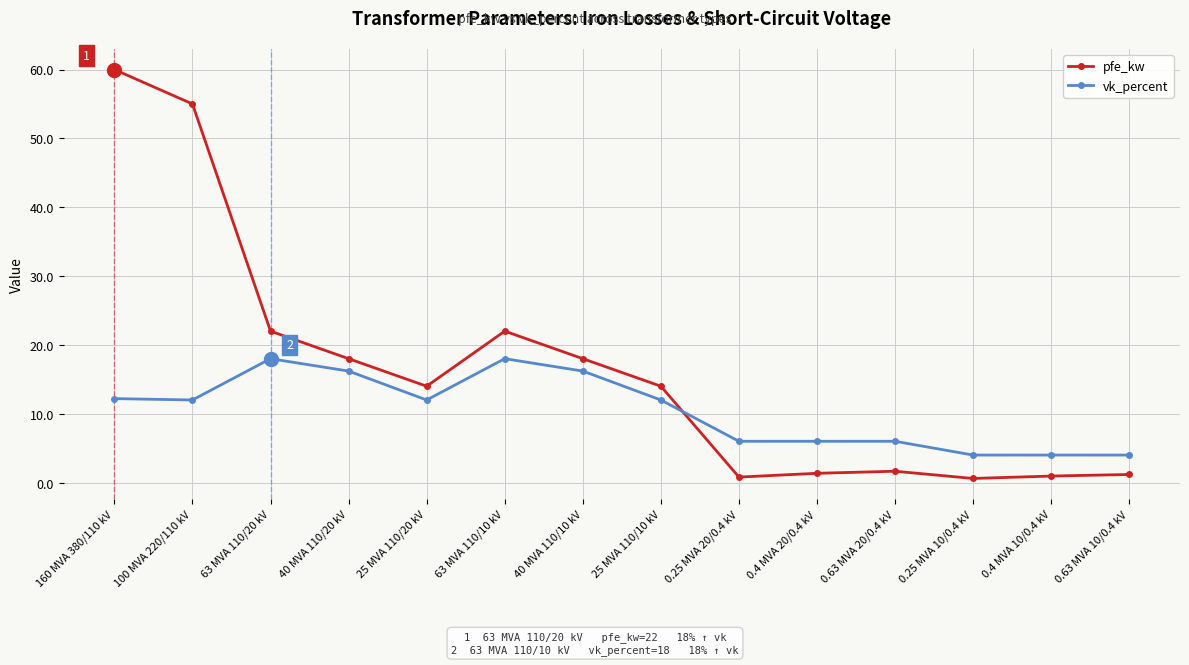

At which category does pfe_kw reach its first local peak?

63 MVA 110/10 kV